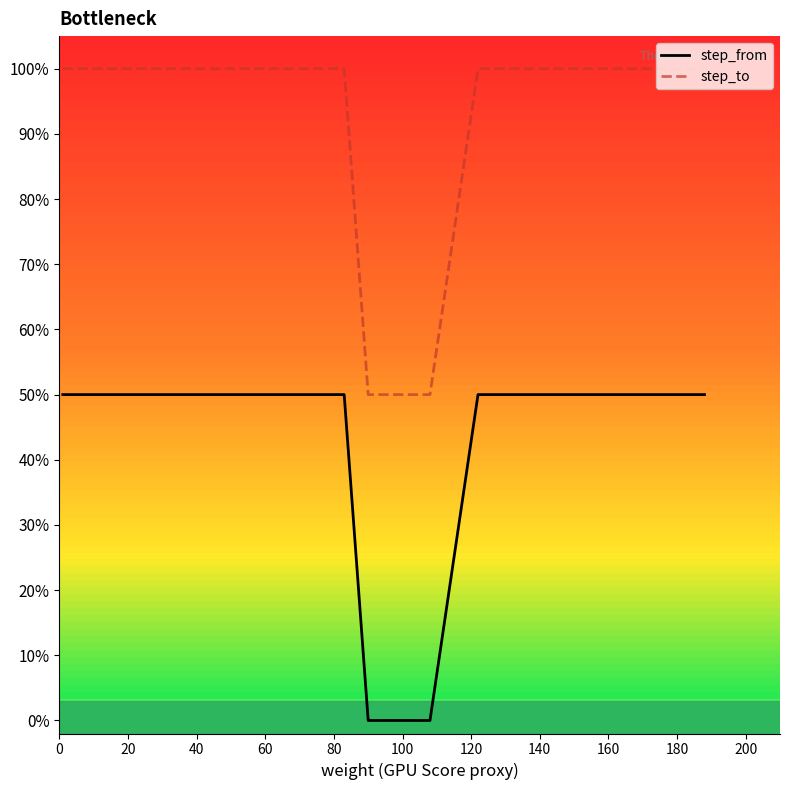

Reading left to right, transcribe all the data shown in this chart.

step_from: 0.5	0.5	0.5	0.5	0.5	0.5	0.5	0.5	0.5	0.5	0.5	0.5	0.5	0.5	0.0	0.0	0.5	0.5	0.5	0.5
step_to: 1.0	1.0	1.0	1.0	1.0	1.0	1.0	1.0	1.0	1.0	1.0	1.0	1.0	1.0	0.5	0.5	1.0	1.0	1.0	1.0